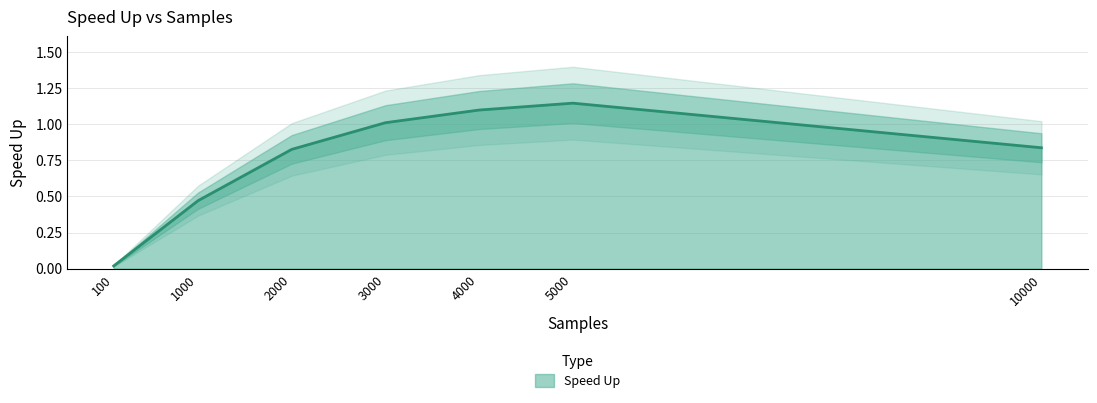

True or false: Speed Up has a value of 0.2 at 1000.

False